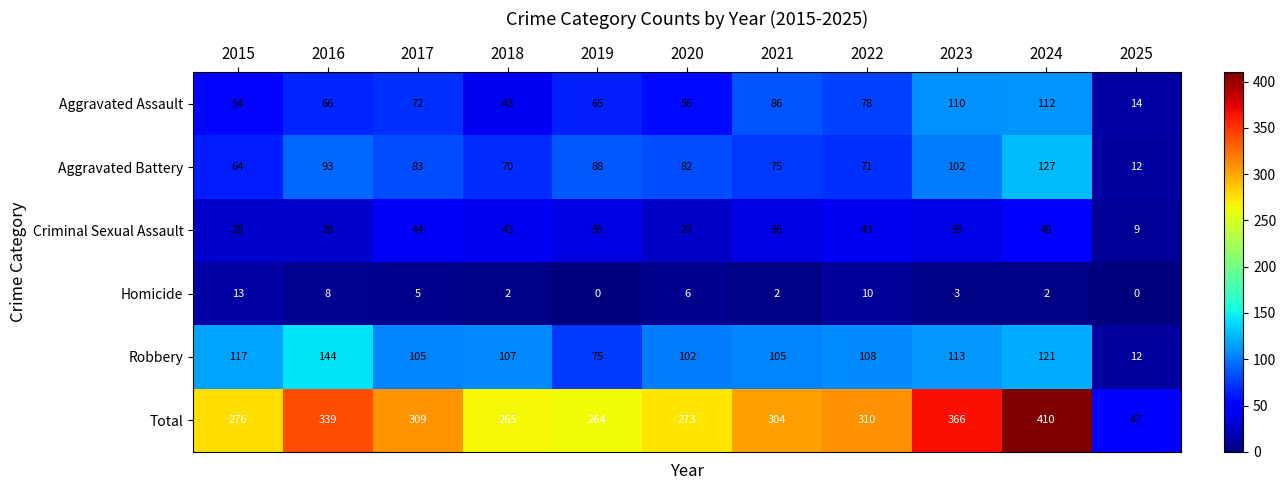

Count the number of categories in the chart.

11